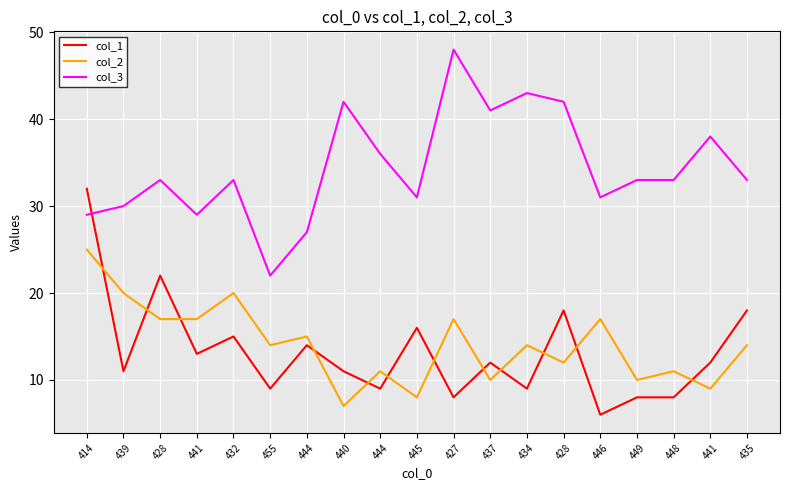

Is it true that col_3 equals 33 at 449?

True